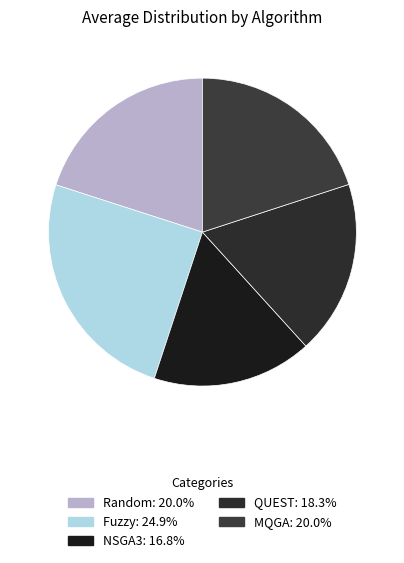

Which has a higher value, NSGA3 or QUEST?

QUEST